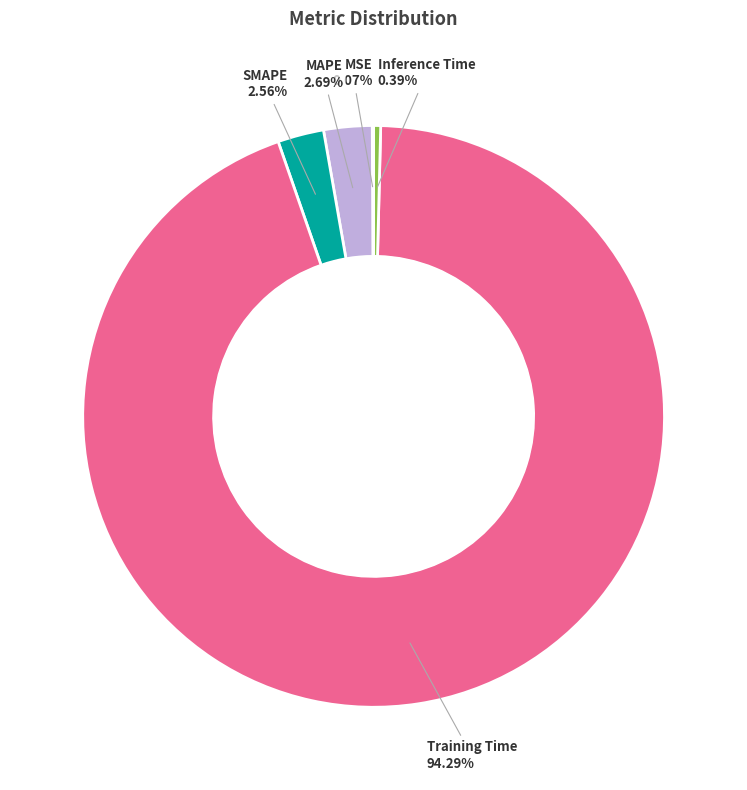

Is there a majority slice in this chart?

Yes